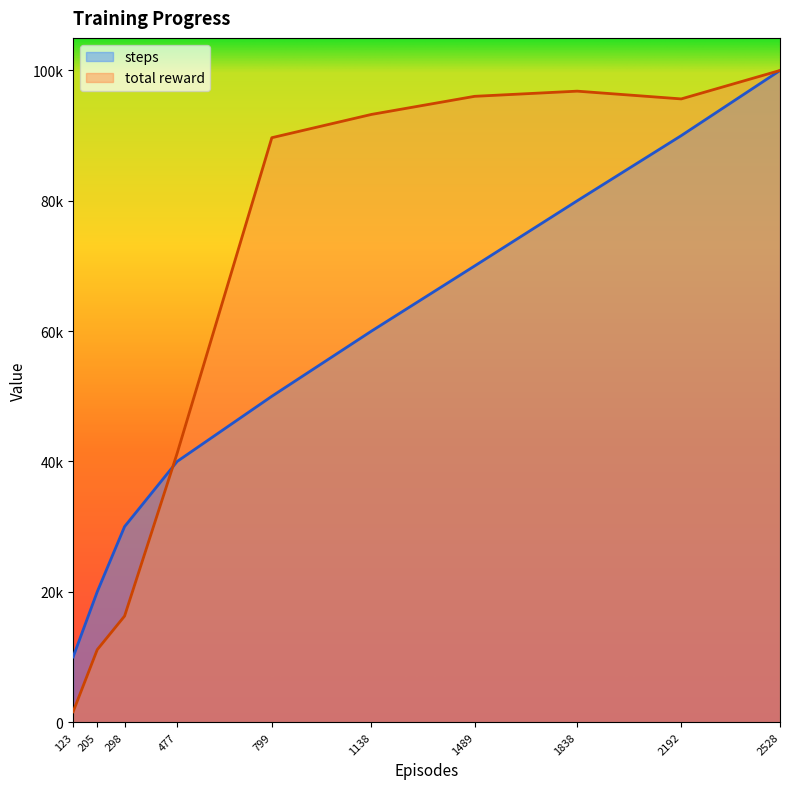

How many data points in steps are above 60000?

4